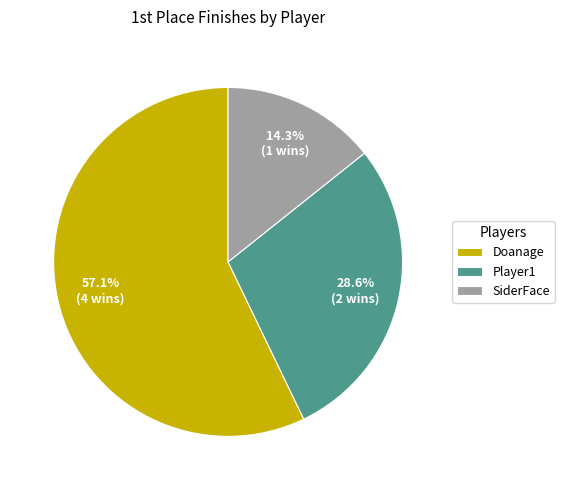

Is it true that Doanage is 43% of the pie?

False